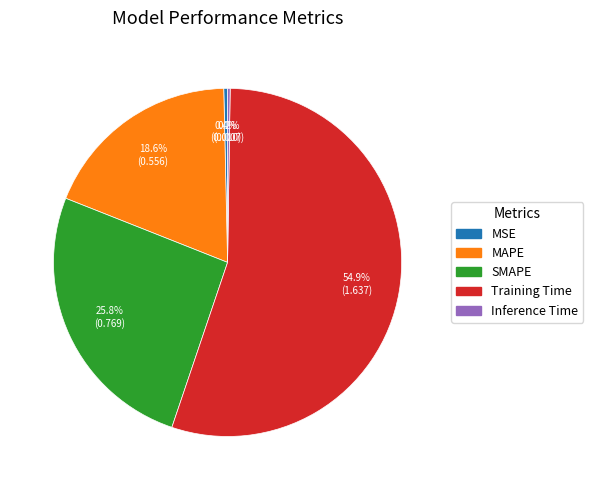

What is the largest slice in the pie chart?

Training Time